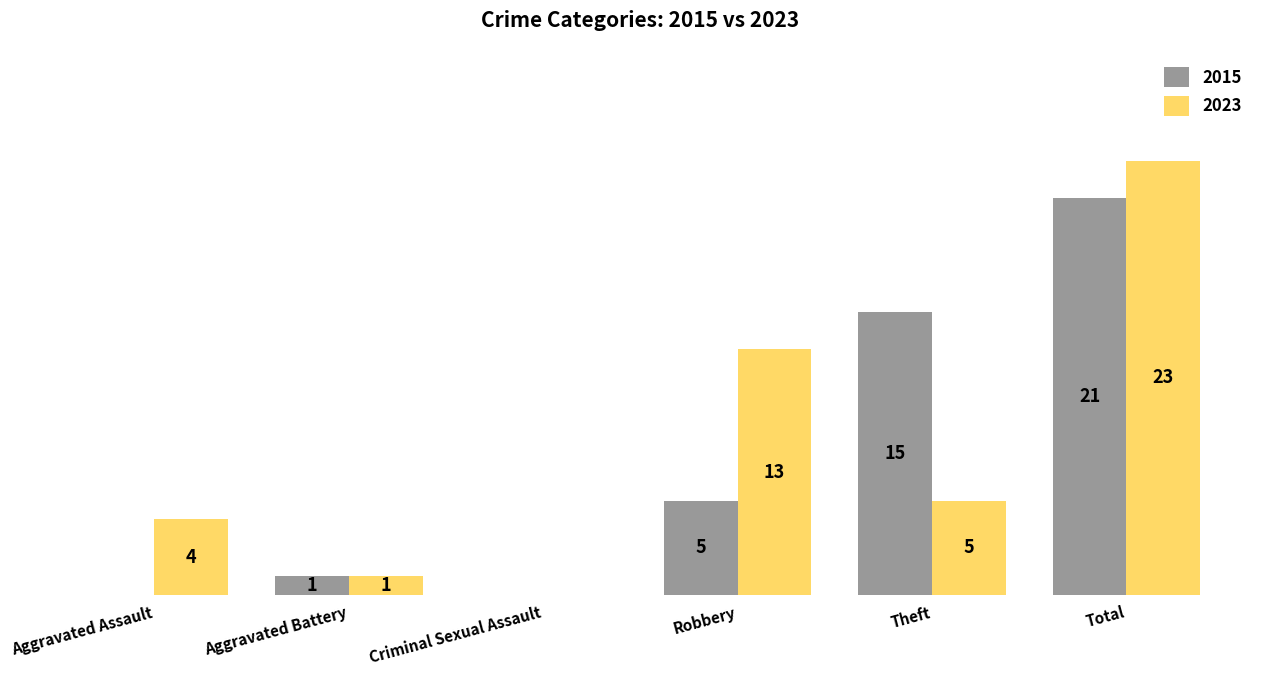

What are all the series names shown in the legend?

2015, 2023